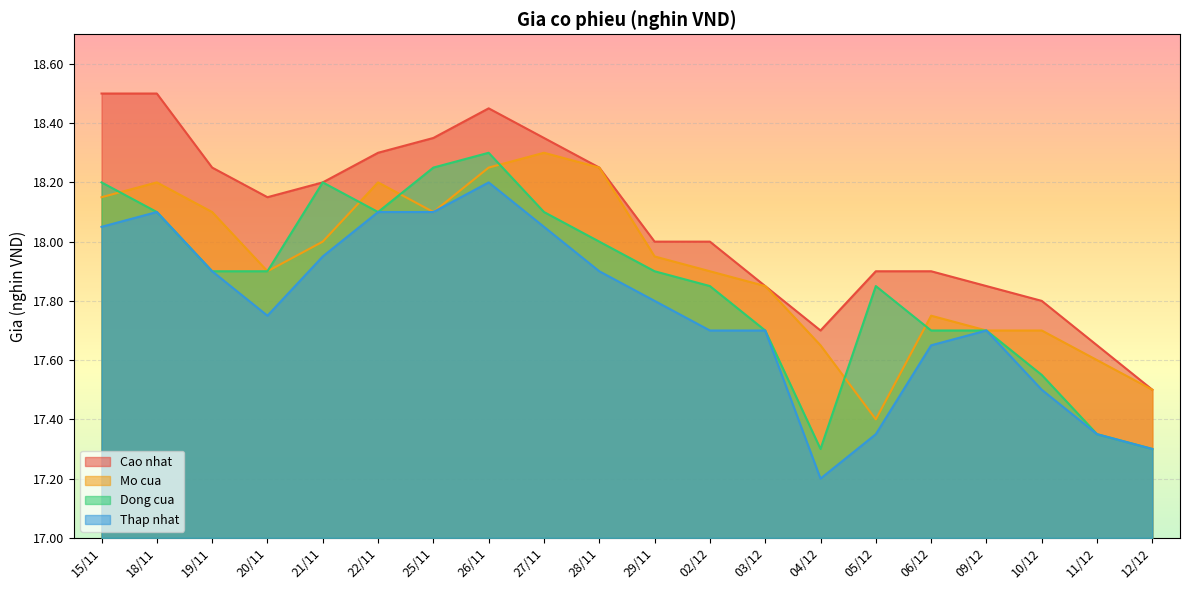

What is the label of the 16th point from the left?

06/12